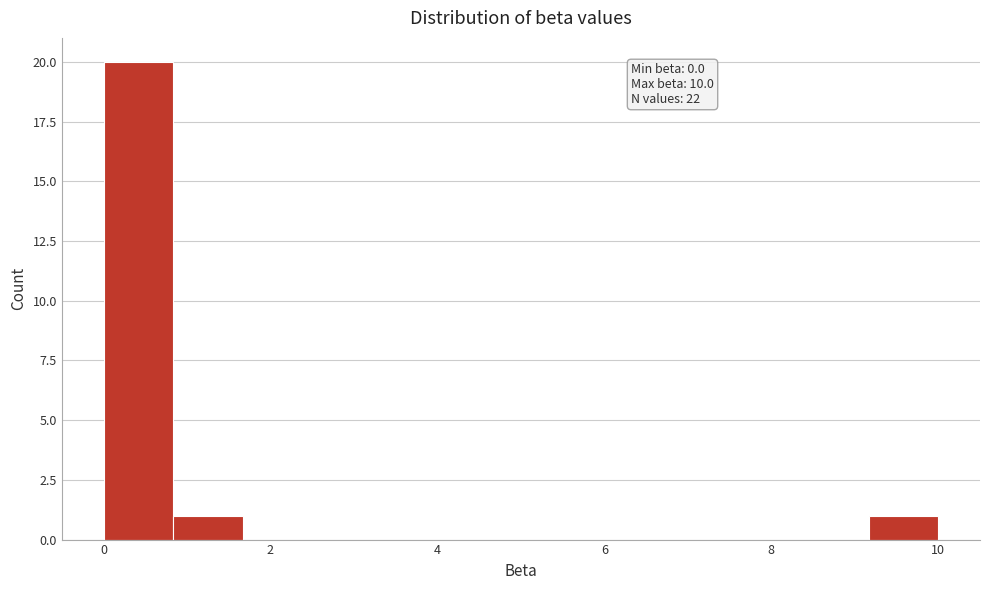

Over which range of the x-axis is the bar tallest?

0.0 to 0.8